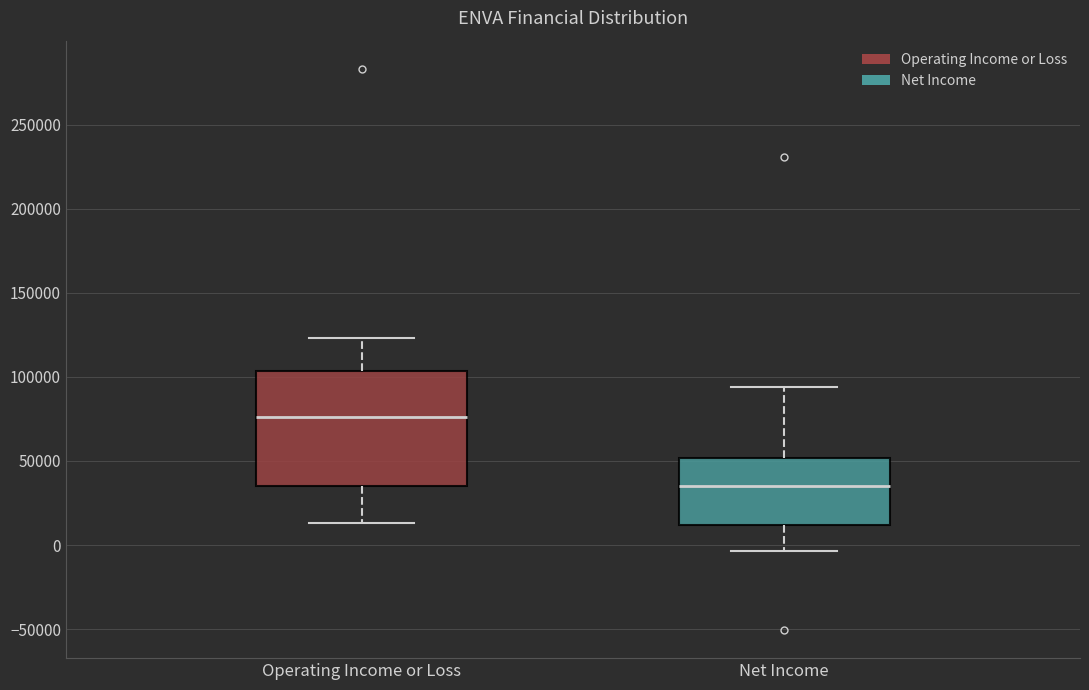

Reading left to right, transcribe this box plot: for each box, give where its median line is, the range the box spans, and where its two whiskers end, as read against the y-axis. The values are not printed on the chart, so give them approximately, as read against the axis.

Operating Income or Loss: median 75000, box 35000 to 105000, whiskers 15000 to 125000
Net Income: median 35000, box 10000 to 50000, whiskers -5000 to 95000